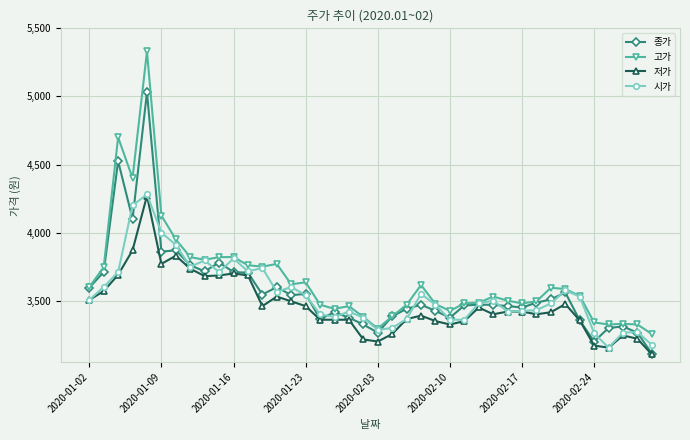

What is the lowest value of the 고가 series?

3255